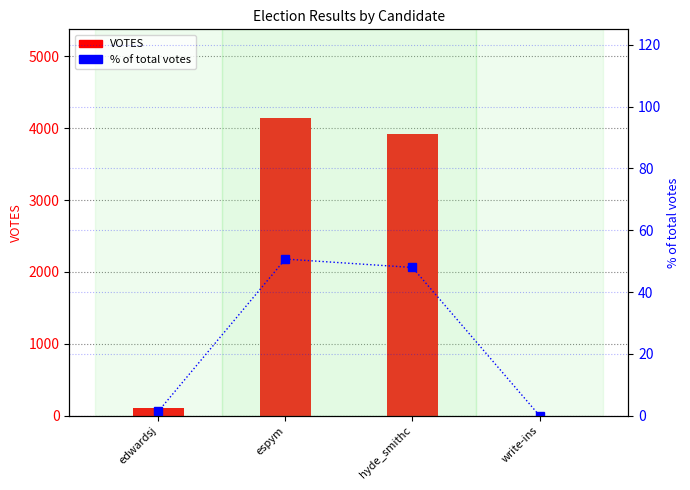

What is the label of the 1st bar from the left?

edwardsj